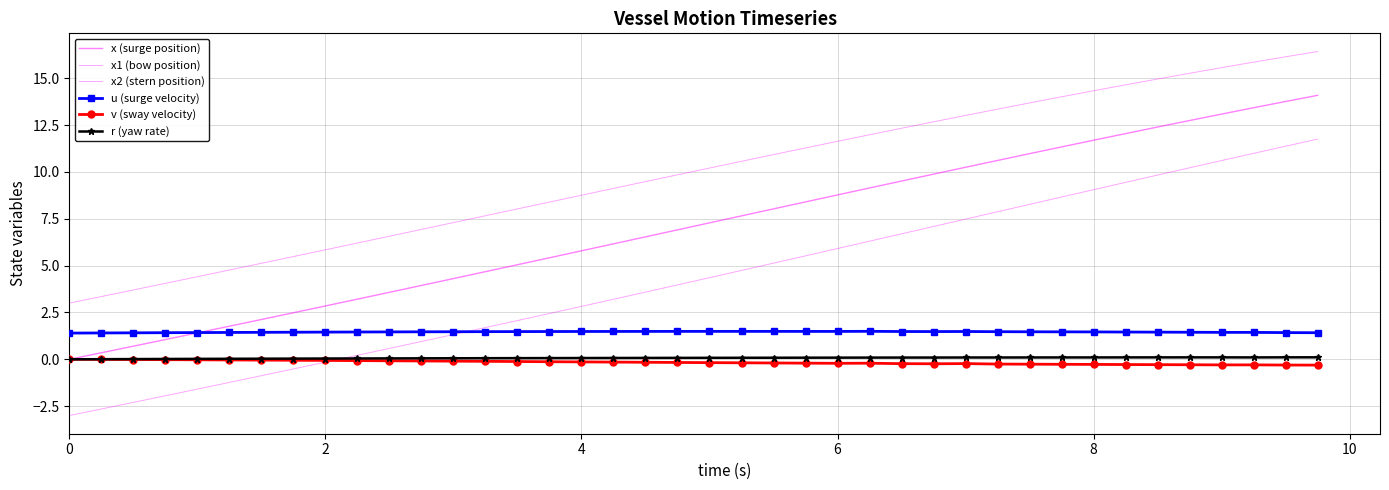

How many values in the x2 (stern position) series are below 4?

20